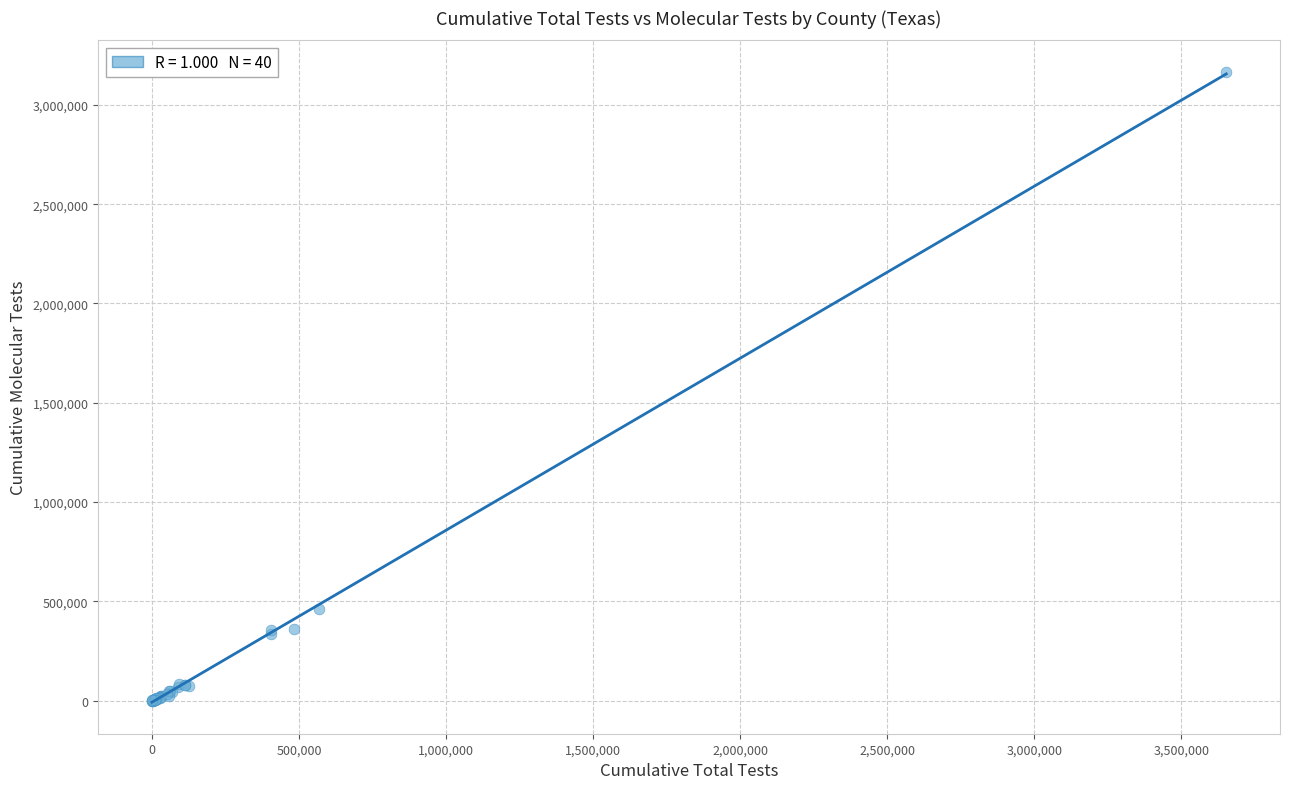

What Y value in the scatter plot is closest to 1583028?

463410